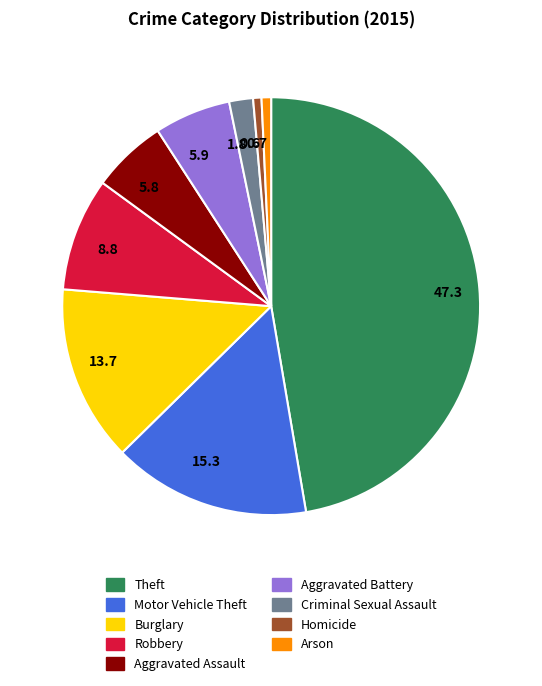

What is the largest slice in the pie chart?

Theft